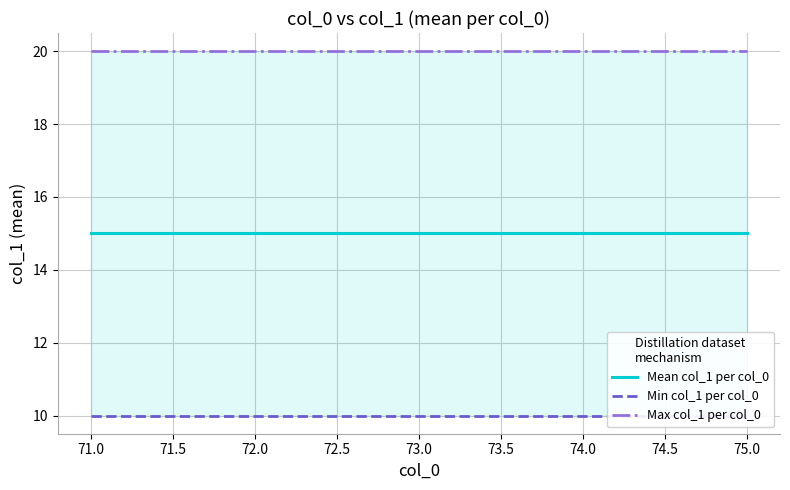

True or false: Max col_1 per col_0 and Mean col_1 per col_0 intersect in this chart.

False